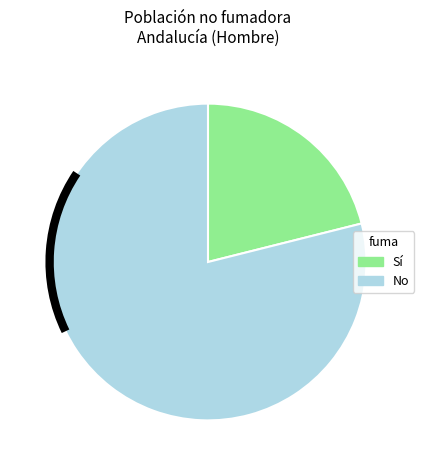

Does any single category account for the majority?

Yes